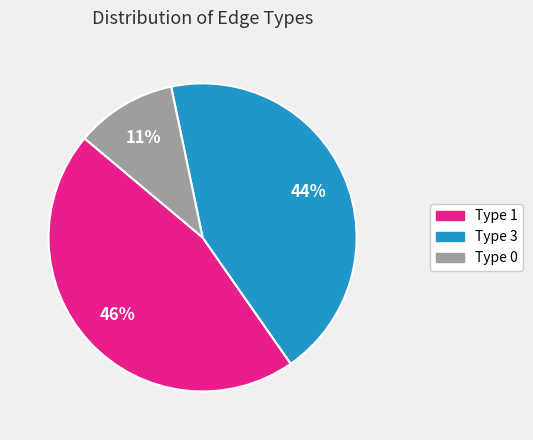

Does any single category account for the majority?

No